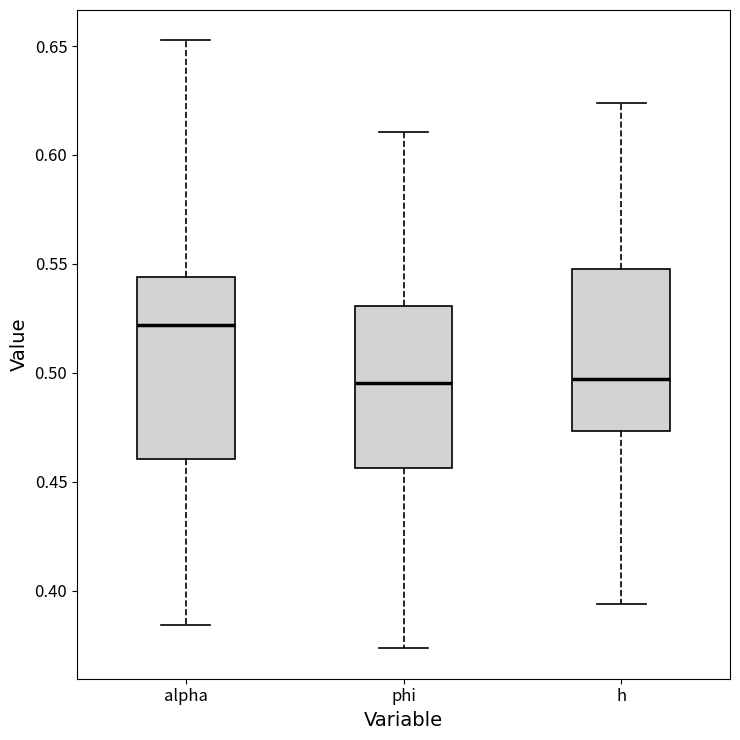

Comparing the boxes themselves (not the whiskers), which one is the tallest?

alpha